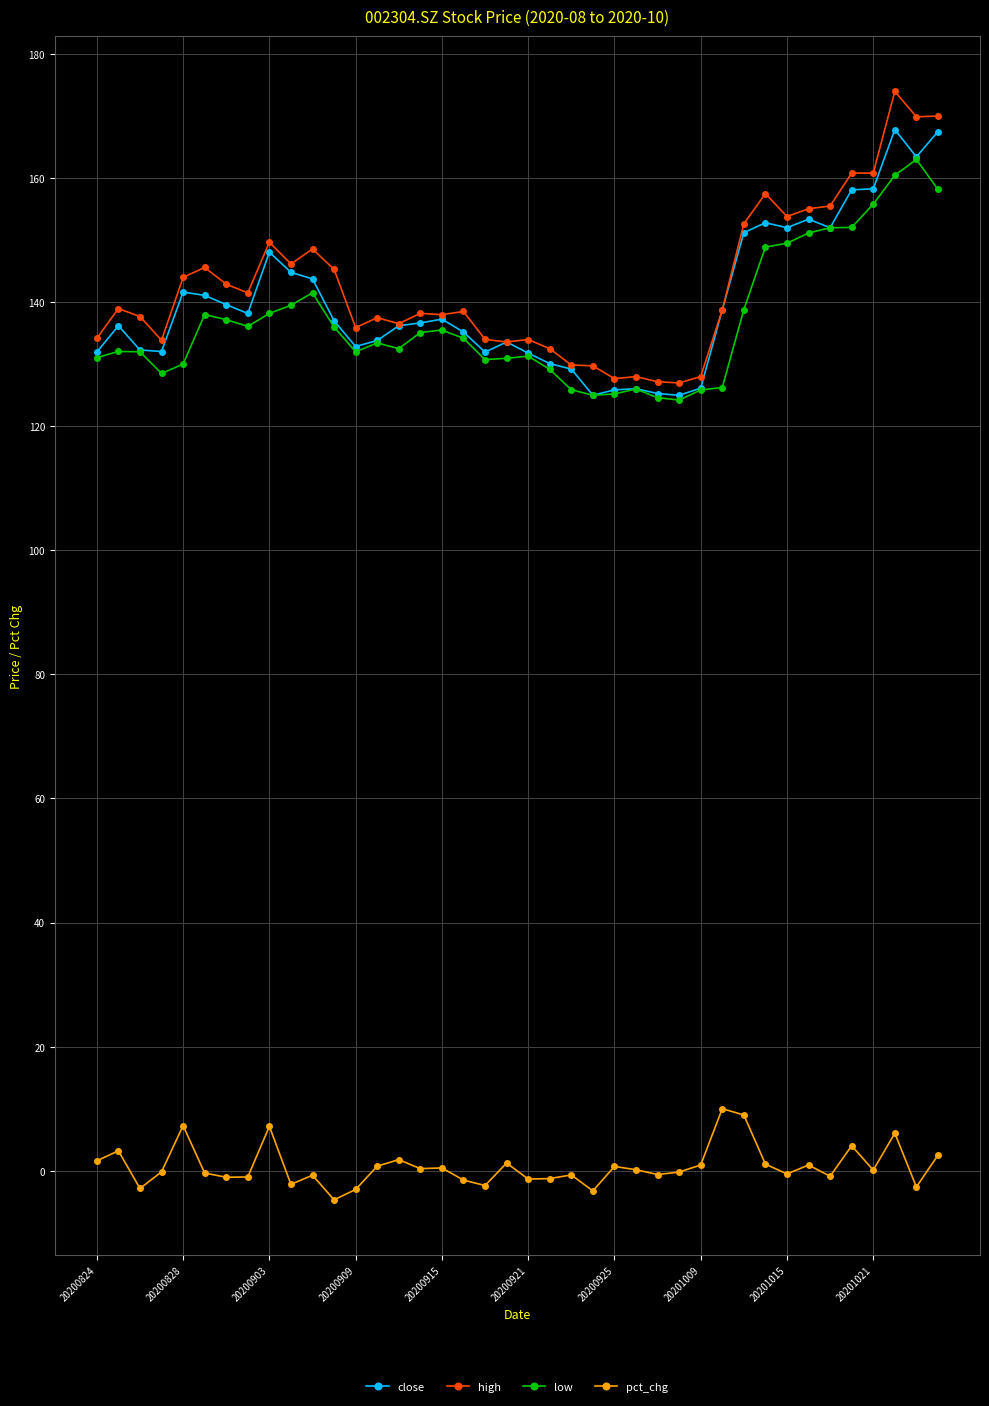

True or false: high and pct_chg intersect in this chart.

False